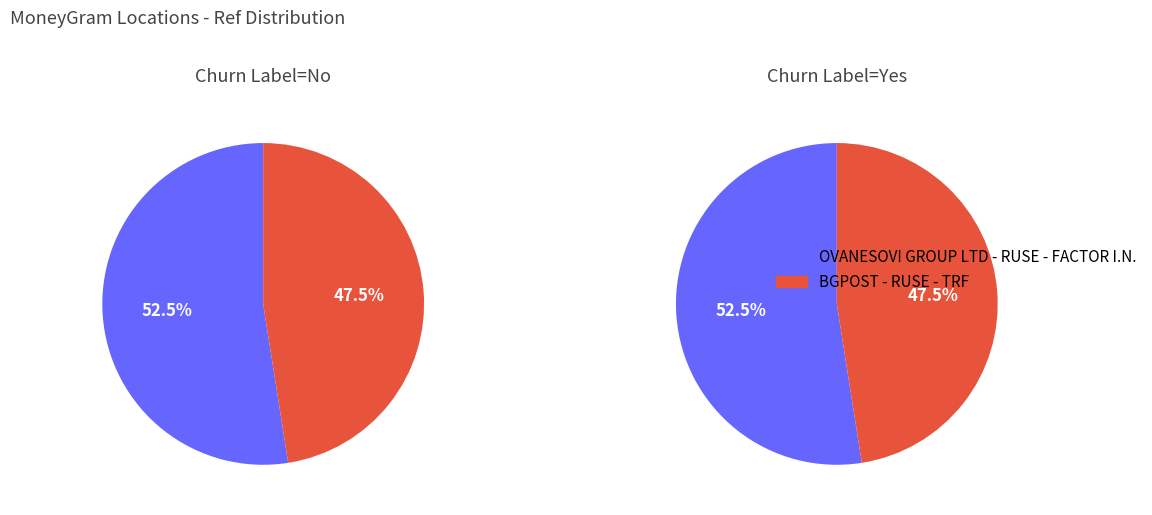

Between OVANESOVI GROUP LTD - RUSE - FACTOR I.N. and BGPOST - RUSE - TRF, which is larger?

OVANESOVI GROUP LTD - RUSE - FACTOR I.N.